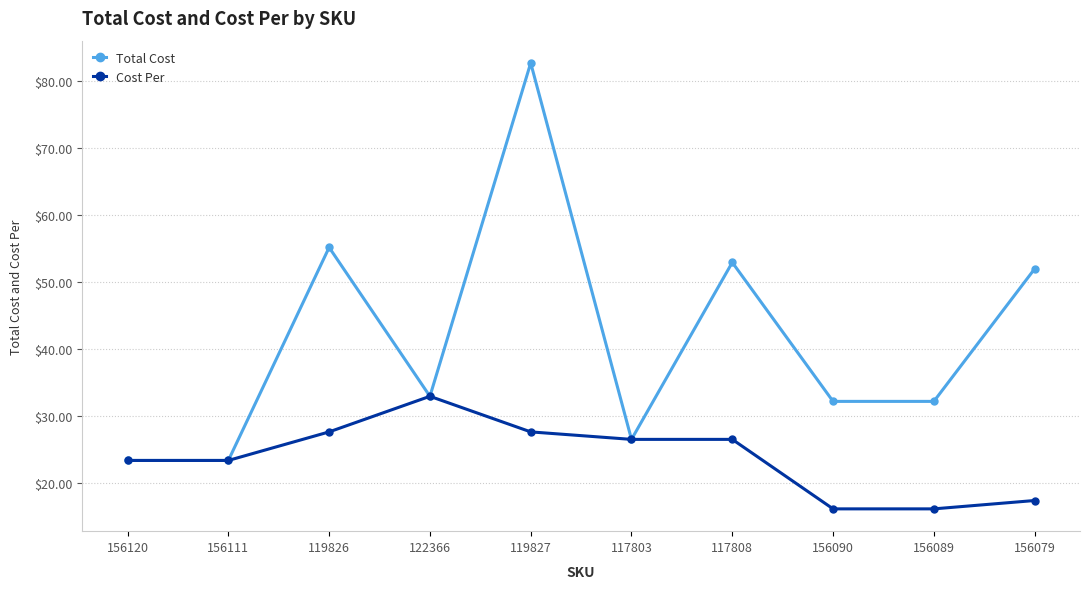

Which series has the largest range (max minus min)?

Total Cost